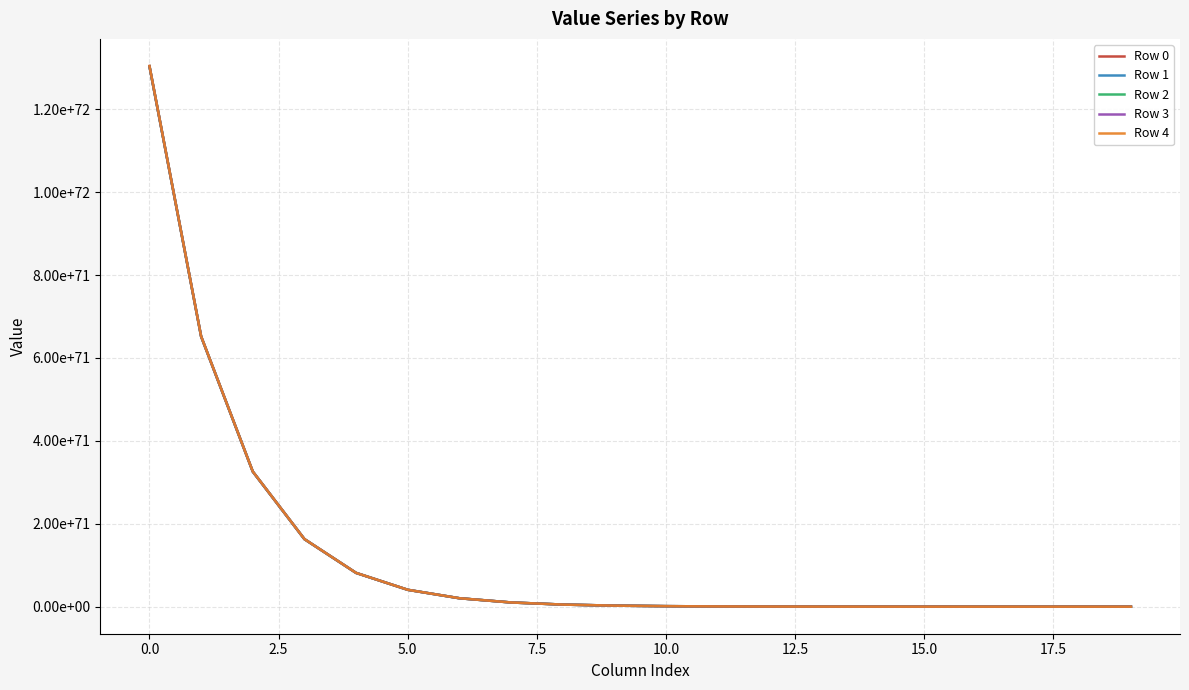

At how many categories does at least one series exceed 991734786638295829813554835646516187645248385571190621935136738398699520?

1